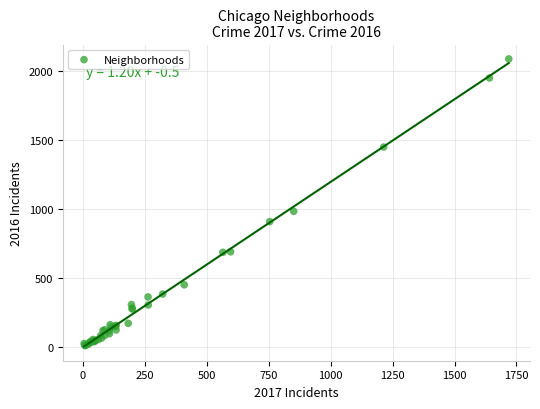

What Y value in the scatter plot is closest to 1048?

983